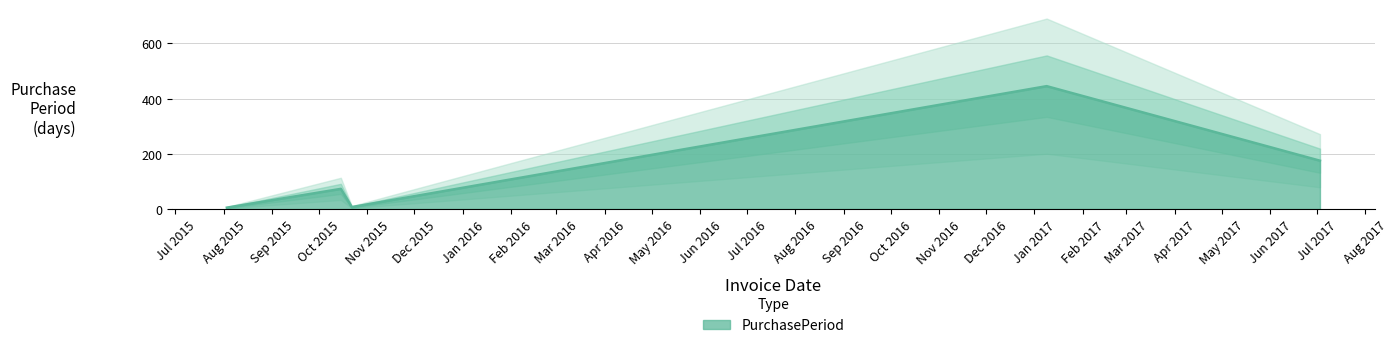

List the labels in order of value, largest first.

2017-01-09, 2017-07-03, 2015-10-15, 2015-10-22, 2015-08-03